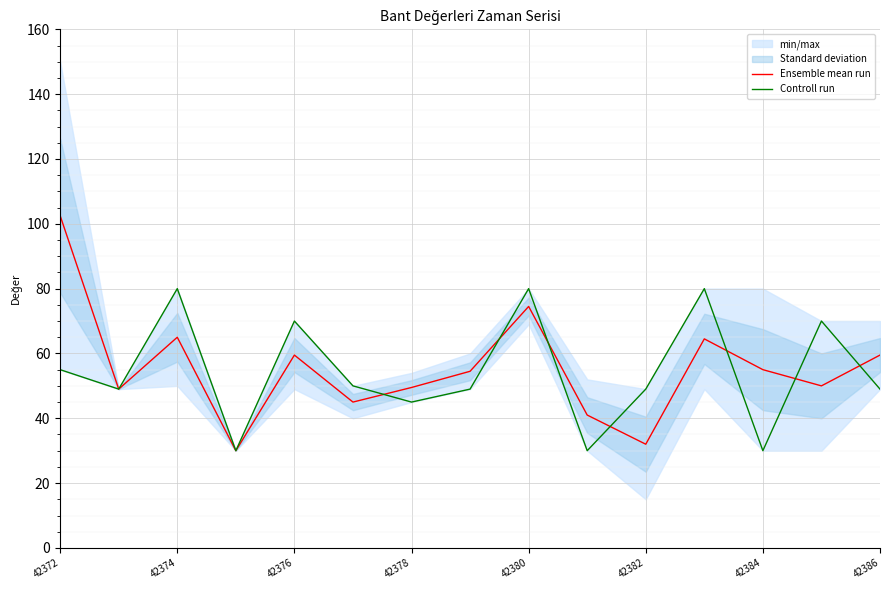

The value of Ensemble mean run at 42380 is 74.5. True or false?

True